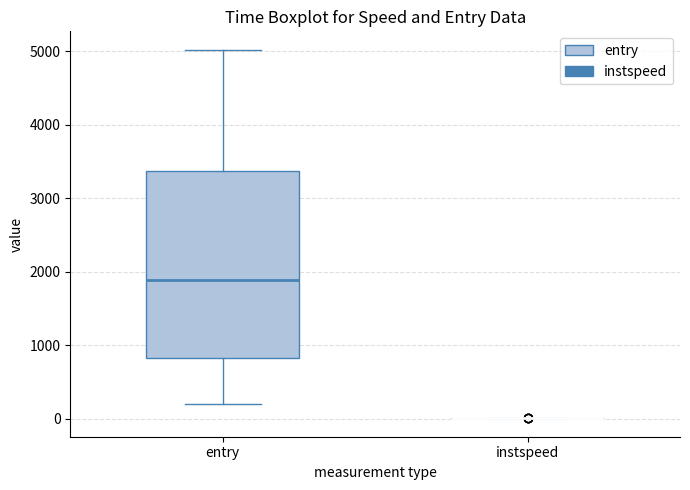

Reading left to right, read every box against the y-axis: the position of its median line, the range the box covers, and the ends of its whiskers. The values are not printed on the chart, so give them approximately, as read against the axis.

entry: median 1900, box 800 to 3400, whiskers 200 to 5000
instspeed: box collapsed to a line at 0, whiskers 0 to 0